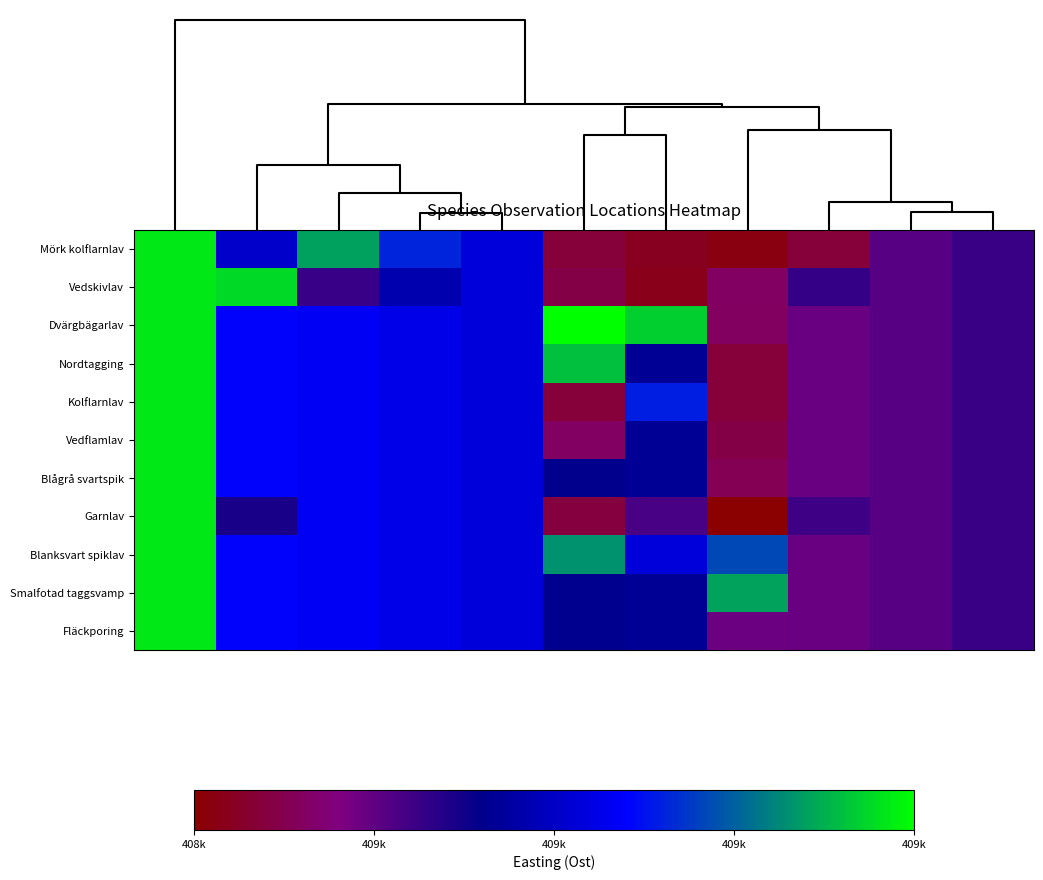

Reading left to right, transcribe all the data shown in this chart.

Mörk kolflarnlav: 408848.4	408667.1	408803.2	408725.9	408678.8	408500.8	408485.1	408476.0	408500.9	408569.4	408588.8
Vedskivlav: 408848.4	408839.1	408589.8	408649.5	408678.8	408508.6	408480.8	408525.7	408590.6	408569.4	408588.8
Dvärgbägarlav: 408848.4	408705.1	408696.5	408687.7	408678.8	408863.1	408833.4	408524.7	408558.9	408569.4	408588.8
Nordtagging: 408848.4	408705.1	408696.5	408687.7	408678.8	408823.5	408629.9	408501.6	408558.9	408569.4	408588.8
Kolflarnlav: 408848.4	408705.1	408696.5	408687.7	408678.8	408500.8	408722.7	408500.9	408558.9	408569.4	408588.8
Vedflamlav: 408848.4	408705.1	408696.5	408687.7	408678.8	408525.7	408629.9	408508.6	408558.9	408569.4	408588.8
Blågrå svartspik: 408848.4	408705.1	408696.5	408687.7	408678.8	408625.7	408629.9	408517.7	408558.9	408569.4	408588.8
Garnlav: 408848.4	408609.0	408696.5	408687.7	408678.8	408504.8	408578.7	408464.3	408585.3	408569.4	408588.8
Blanksvart spiklav: 408848.4	408705.1	408696.5	408687.7	408678.8	408794.3	408678.7	408748.9	408558.9	408569.4	408588.8
Smalfotad taggsvamp: 408848.4	408705.1	408696.5	408687.7	408678.8	408627.5	408629.9	408804.4	408558.9	408569.4	408588.8
Fläckporing: 408848.4	408705.1	408696.5	408687.7	408678.8	408627.5	408629.9	408556.8	408558.9	408569.4	408588.8